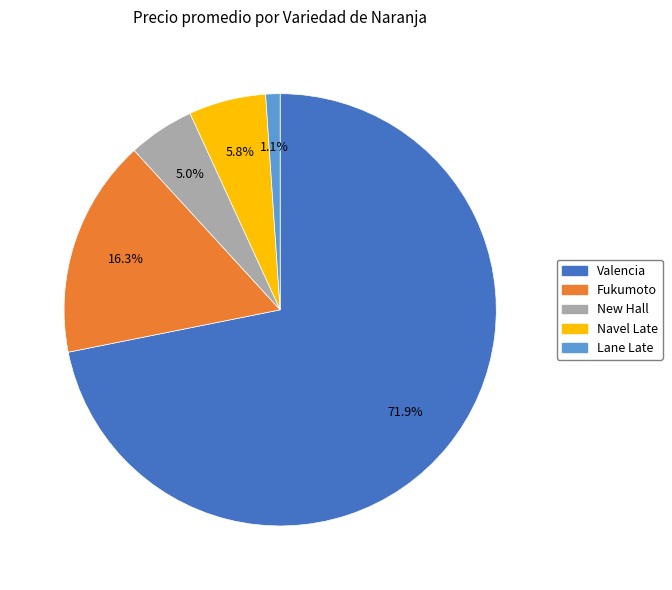

Does any single category account for the majority?

Yes